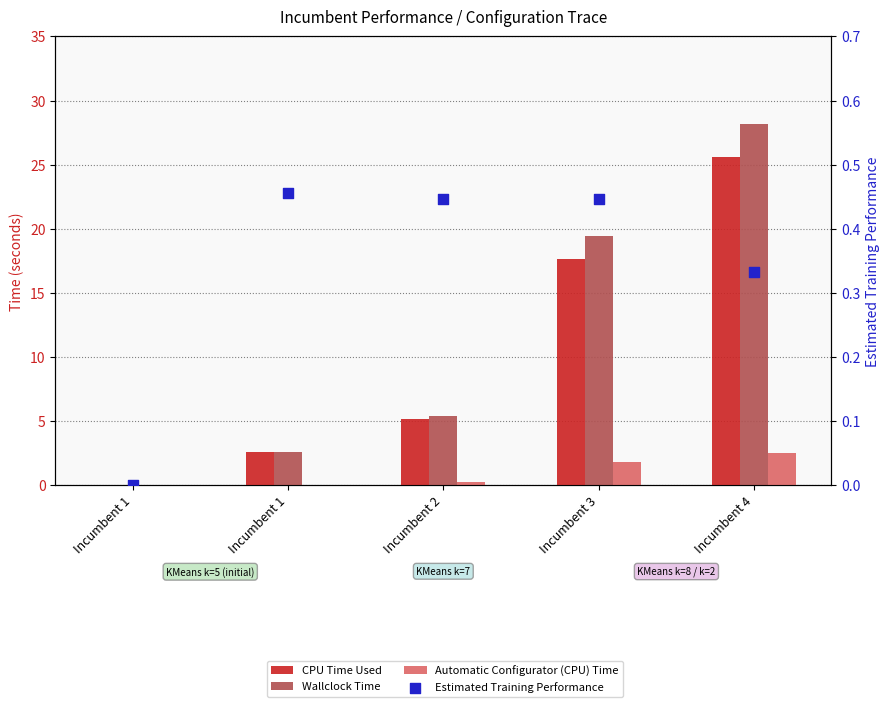

Which series has the largest total across all categories?

Wallclock Time